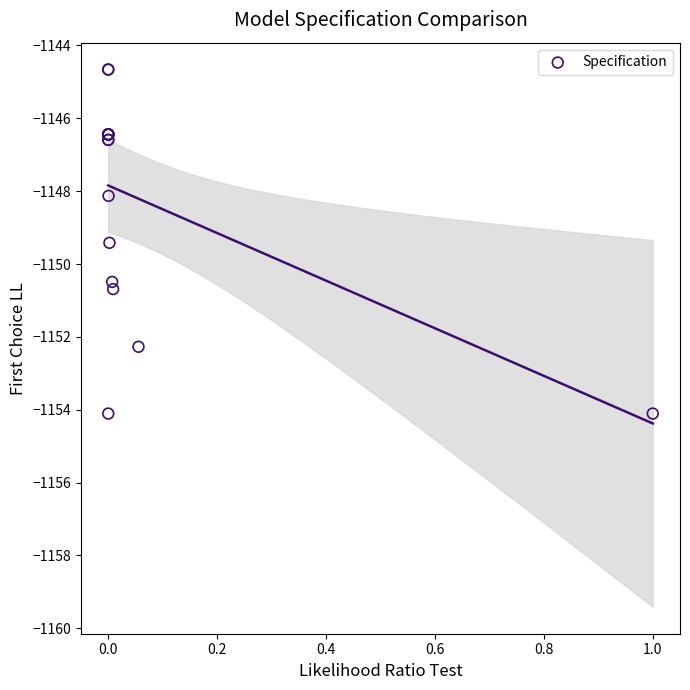

What Y value in the scatter plot is closest to -1149?

-1149.4